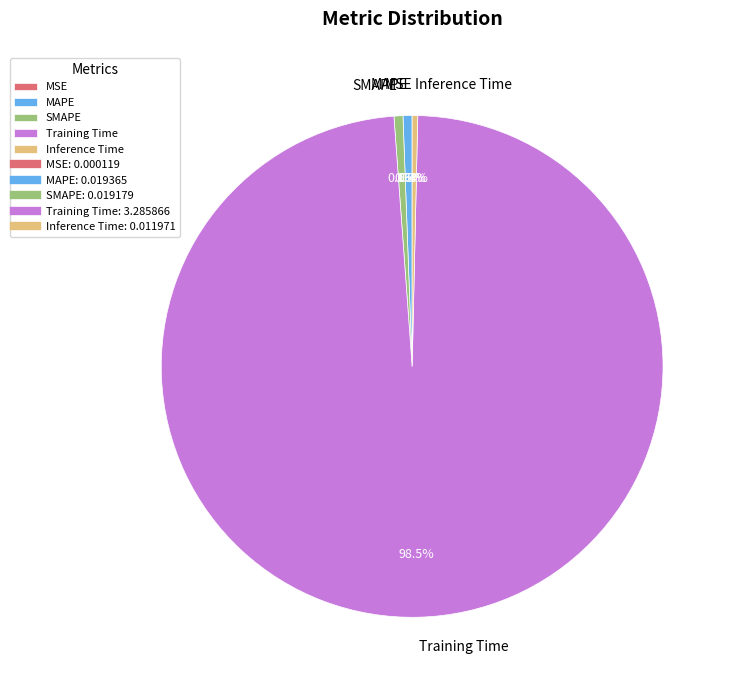

Between Training Time and MAPE, which is larger?

Training Time